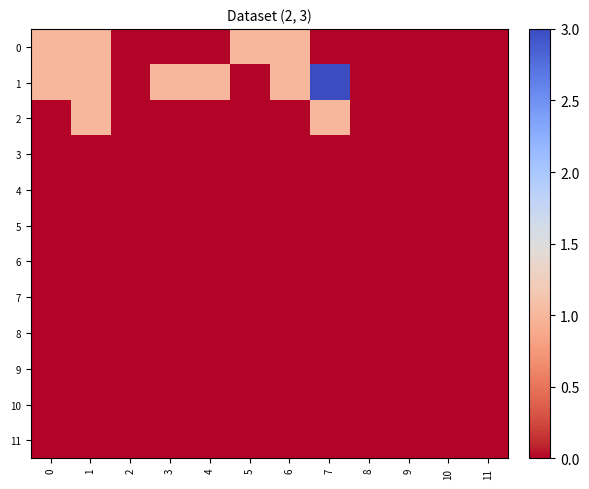

At how many categories does at least one series exceed 1?

1